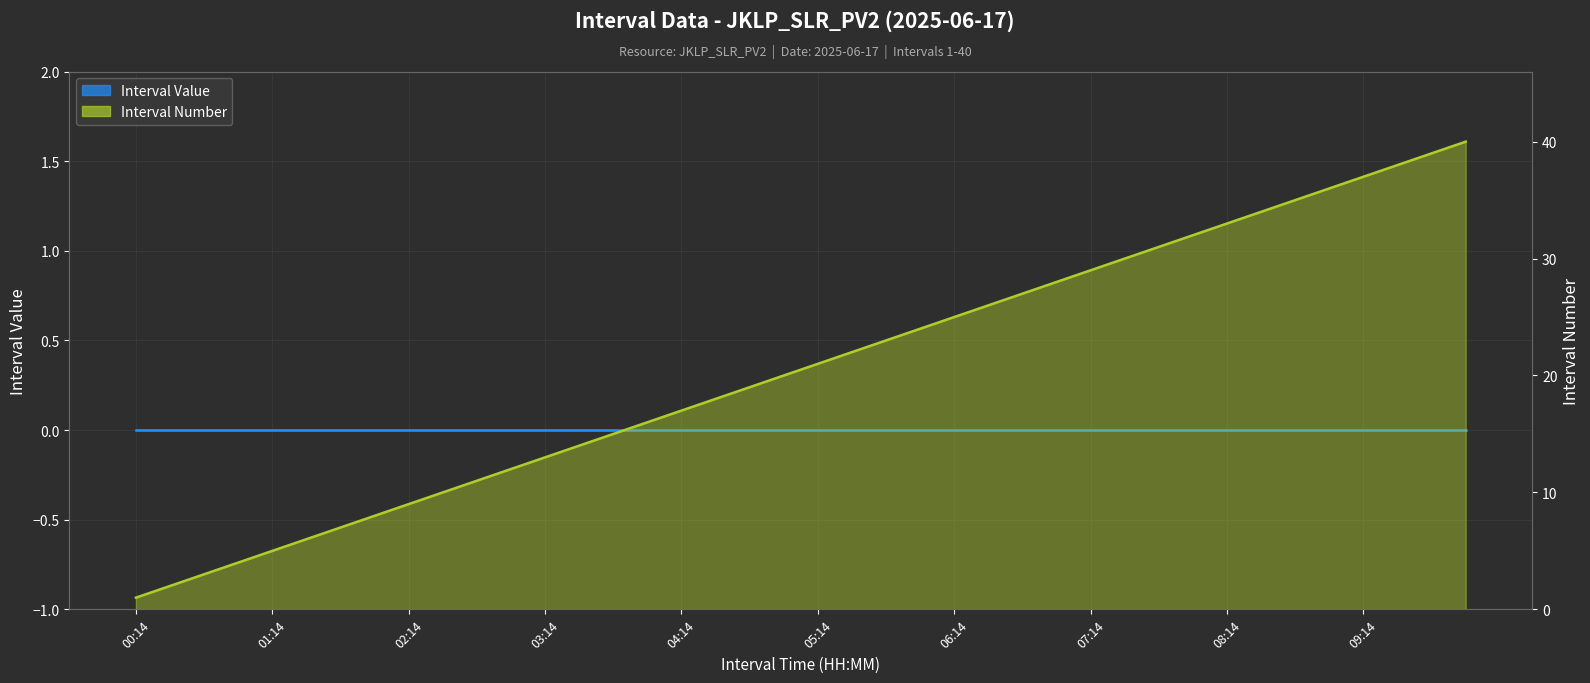

Which has a higher value, 01:14 or 28?

01:14